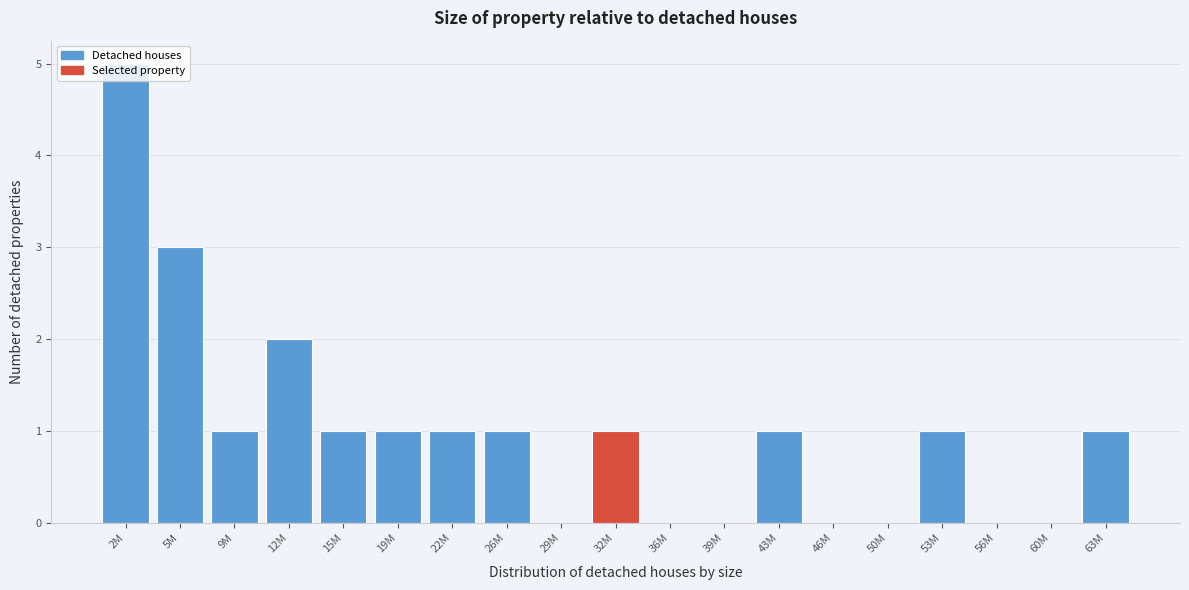

What is the greatest value displayed?

5